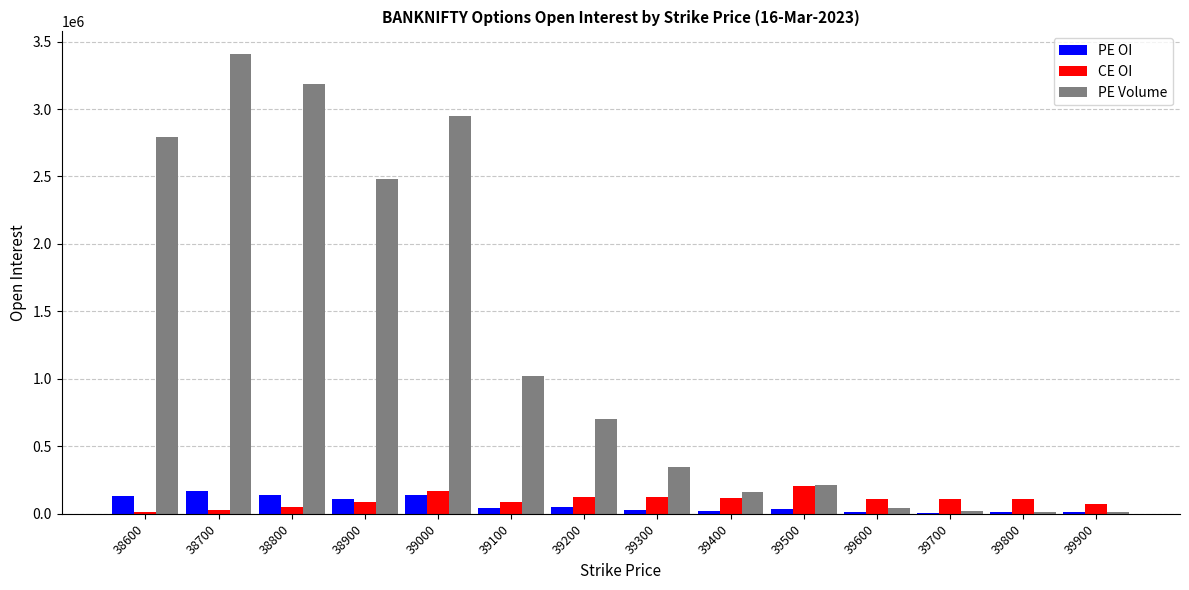

What is the sum of all PE OI values?

911597